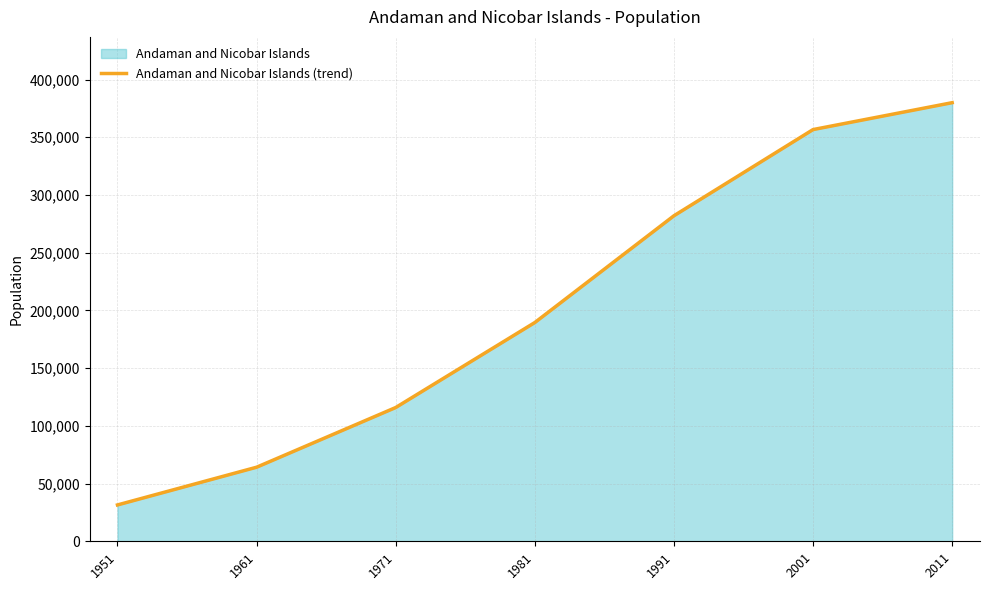

Approximately how many times larger is the value at 2011 compared to 2001?

1.1